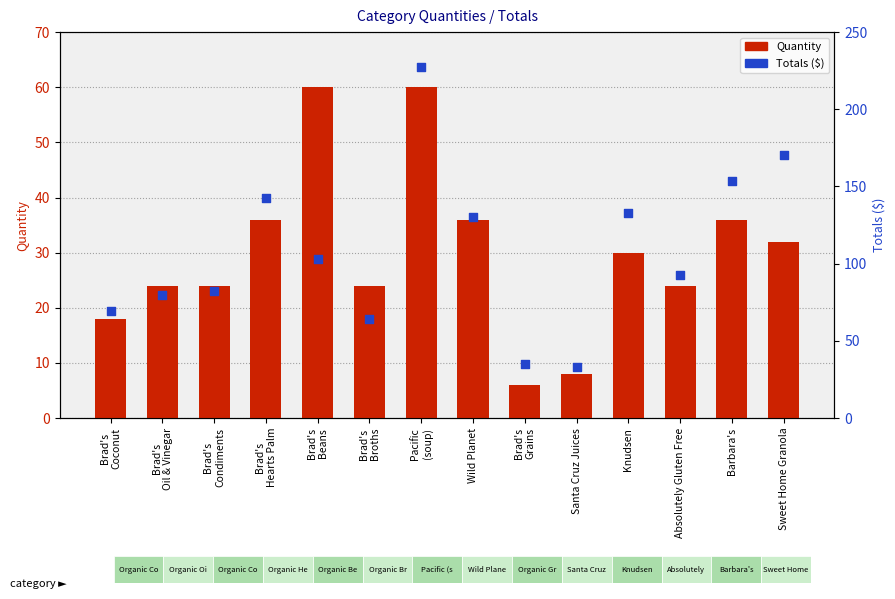

At which category is the sum across all series the highest?

Pacific
(soup)